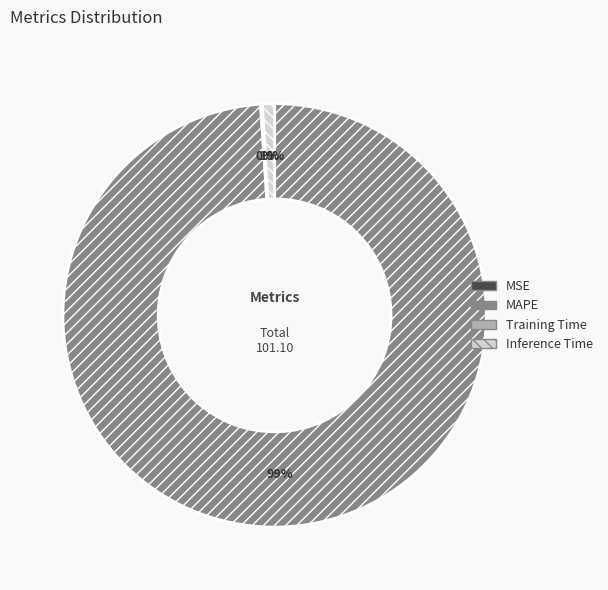

The Inference Time slice represents 14% of the pie. True or false?

False